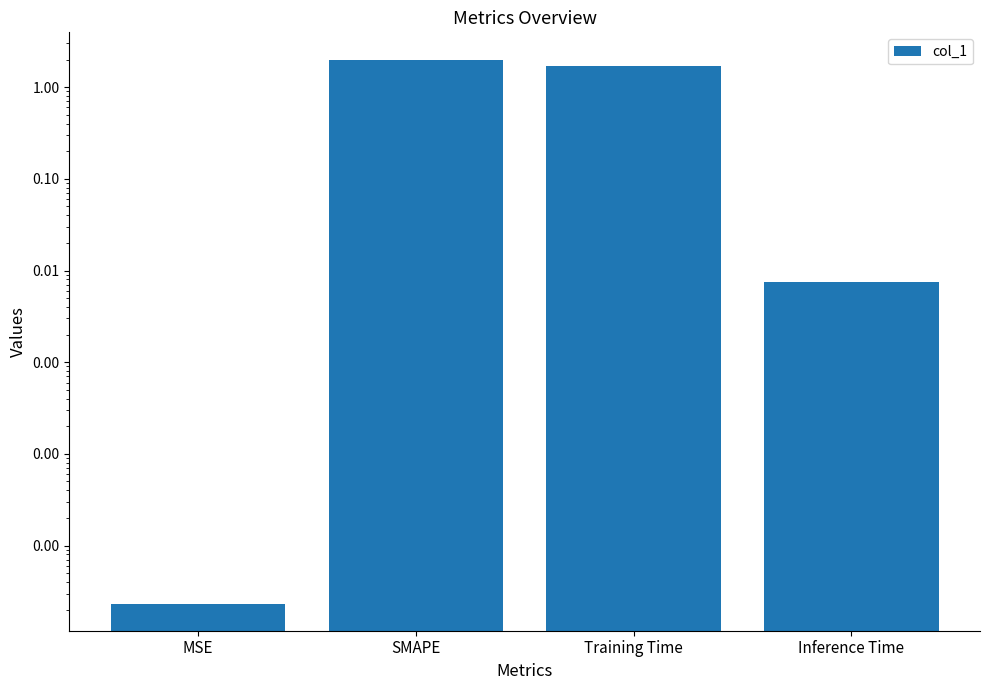

The chart shows a value of 2.0 at SMAPE. True or false?

True